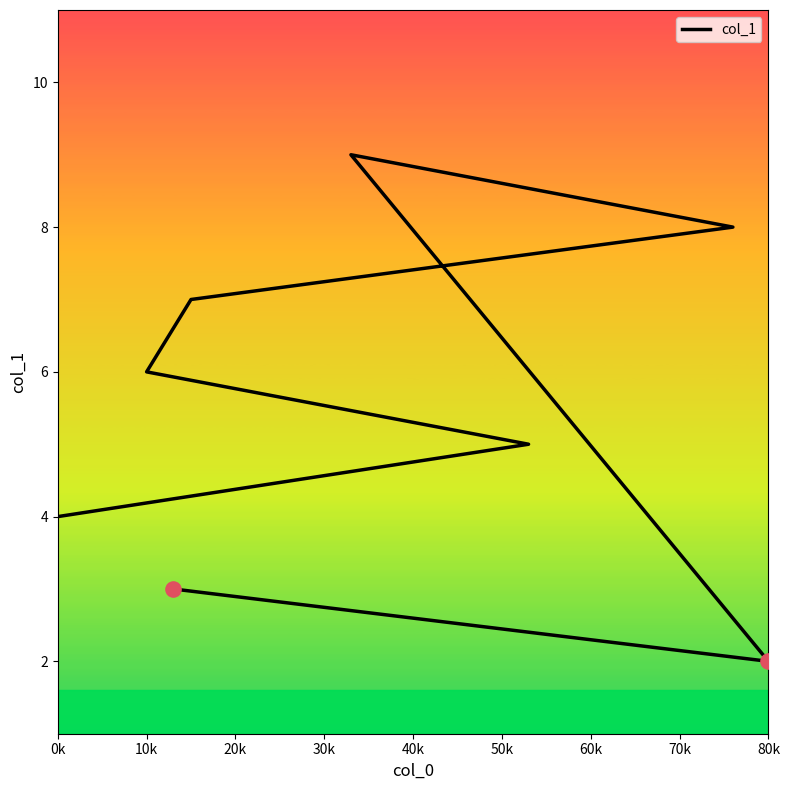

What is the change in value from 30k to 70k?

-4